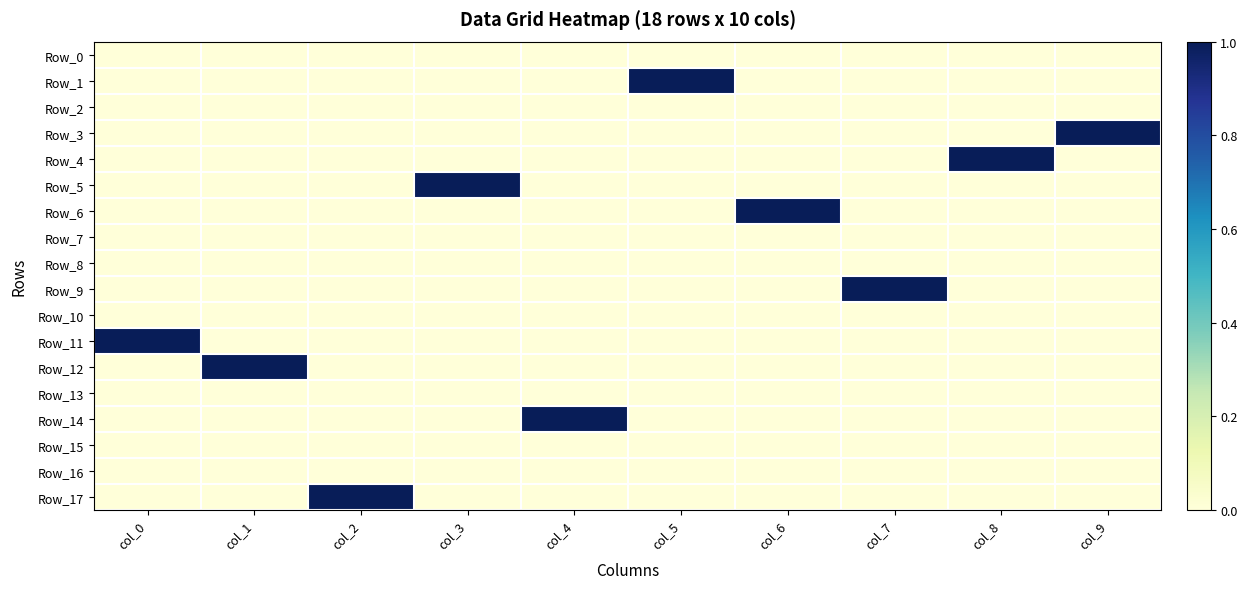

Which has a higher value, col_6 or col_5?

col_6